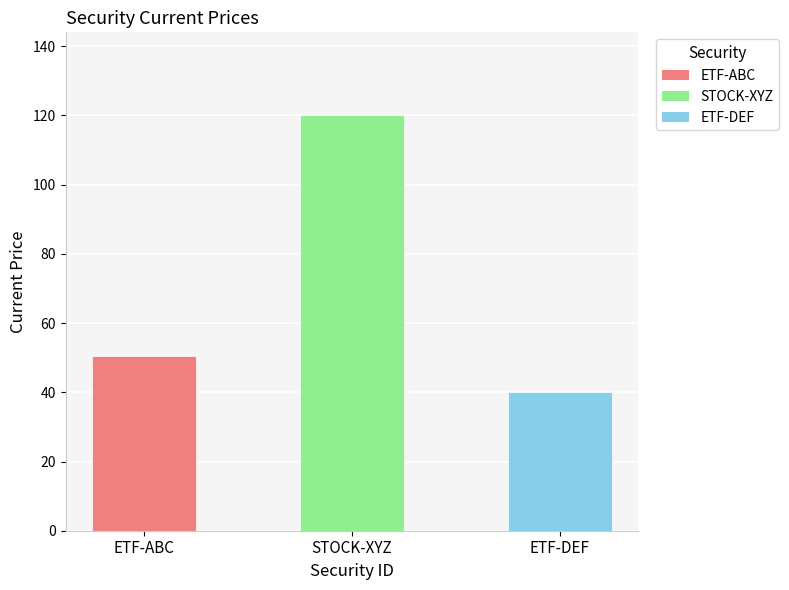

List the labels in order of value, largest first.

STOCK-XYZ, ETF-ABC, ETF-DEF